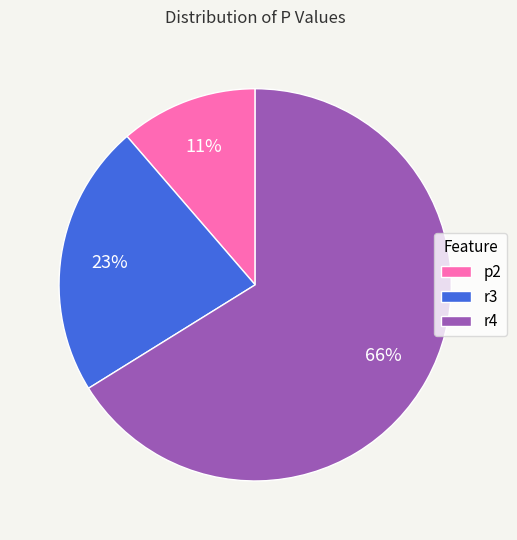

Which has a higher value, p2 or r4?

r4